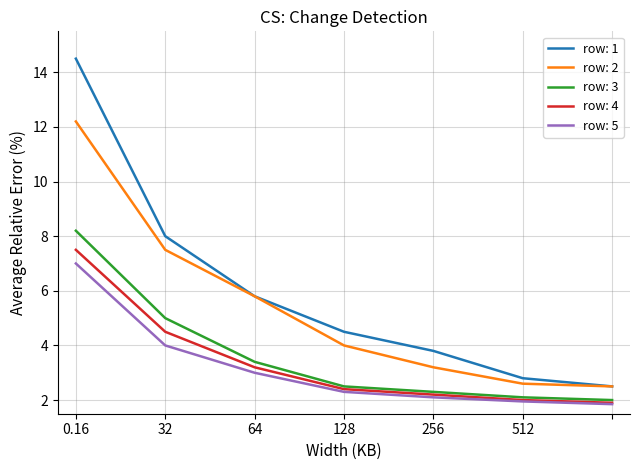

At how many categories does at least one series exceed 6?

2